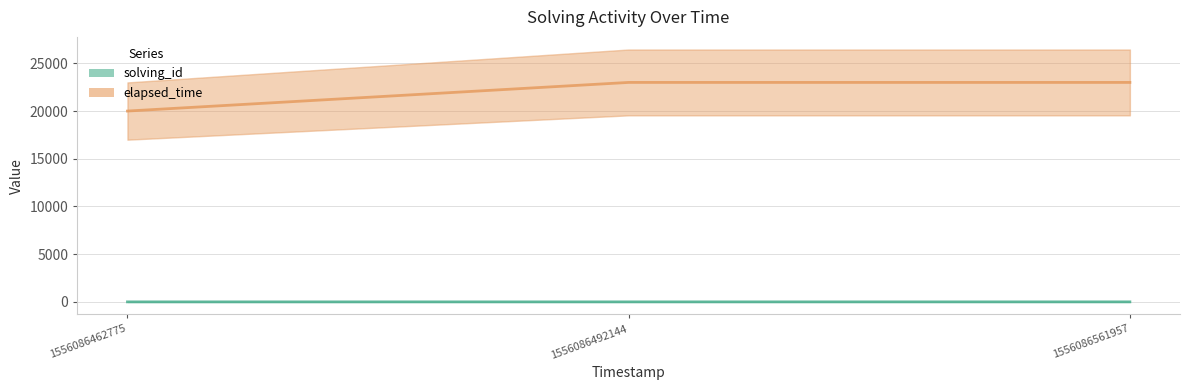

Reading right to left, extract all data points from this chart.

solving_id: 1556086561957=3	1556086492144=2	1556086462775=1
elapsed_time: 1556086561957=23000	1556086492144=23000	1556086462775=20000